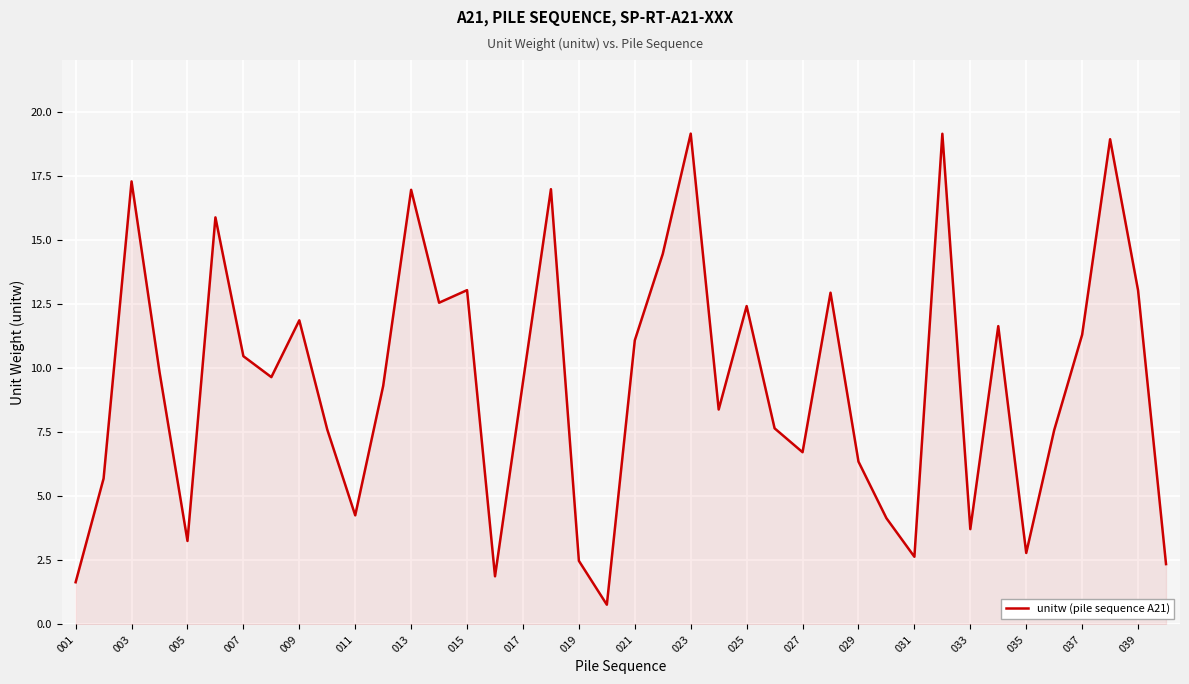

What is the minimum value shown in the chart?

0.8